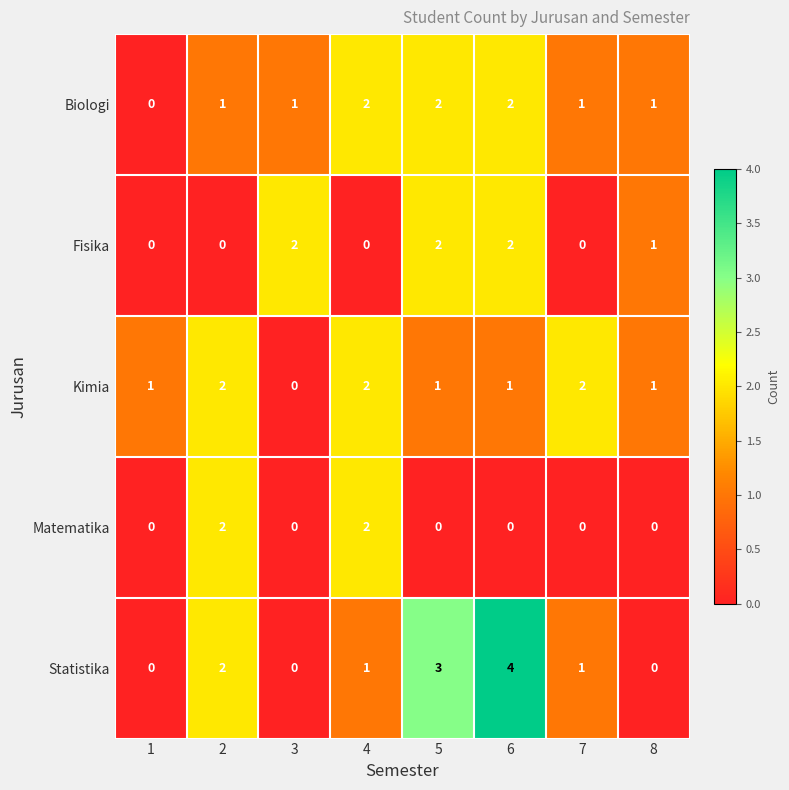

The Matematika series shows -1 at 8. True or false?

False